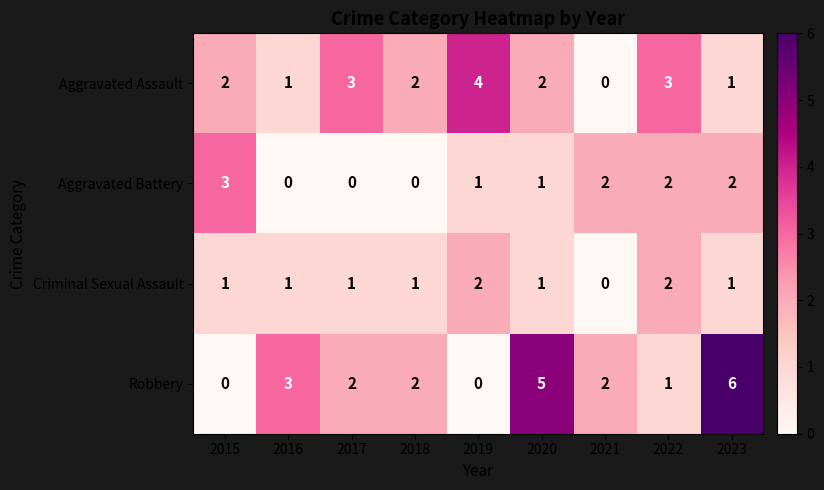

What is the maximum value shown in the chart?

6